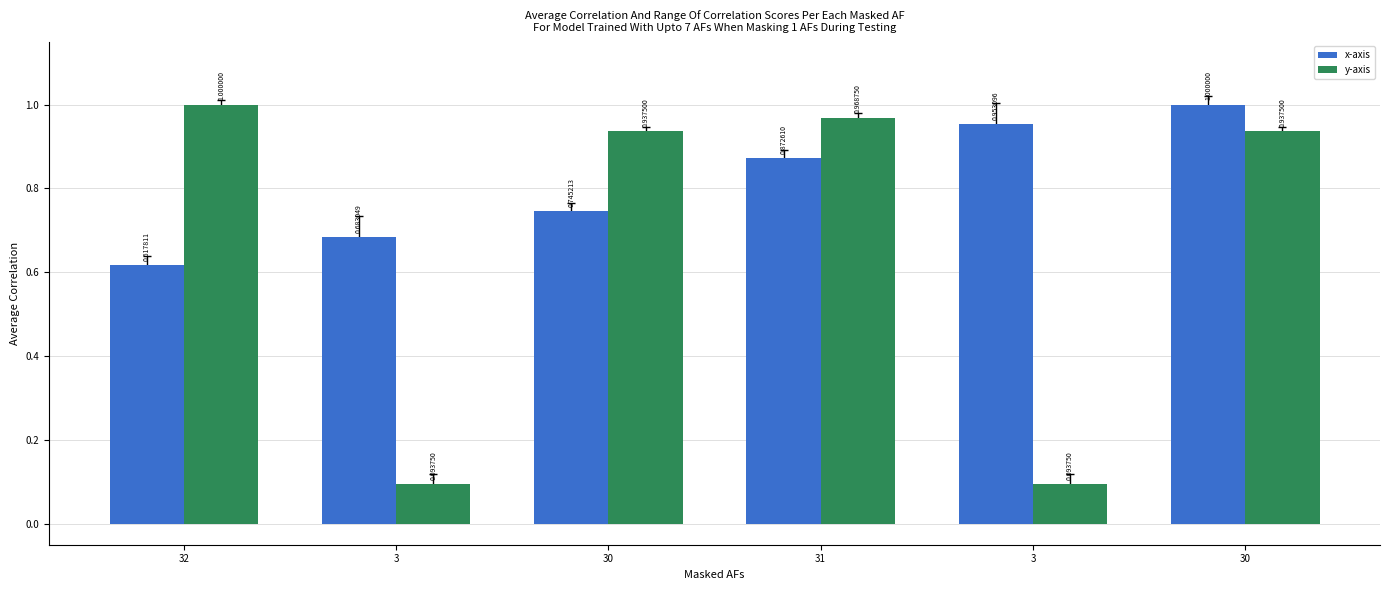

Reading left to right, list all the values displayed in this chart.

x-axis: 32=0.6	3=0.7	30=0.7	31=0.9	3=1.0	30=1.0
y-axis: 32=1.0	3=0.1	30=0.9	31=1.0	3=0.1	30=0.9